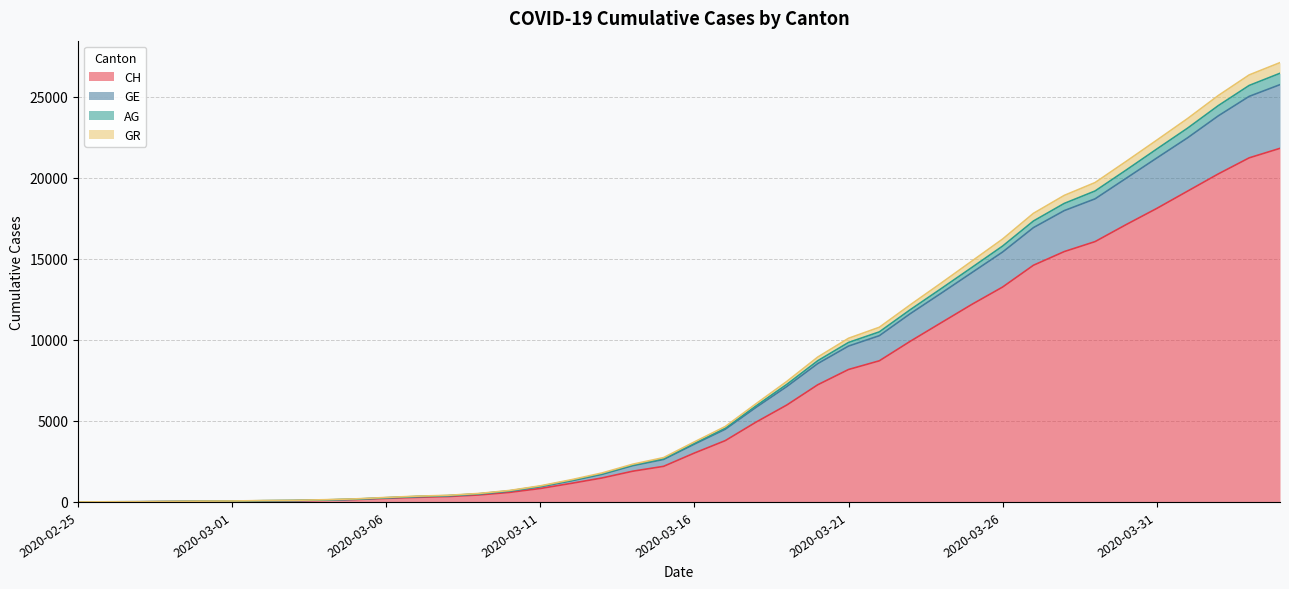

At 2020-03-05, list the series in order from smallest to largest.

CH, GR, GE, AG